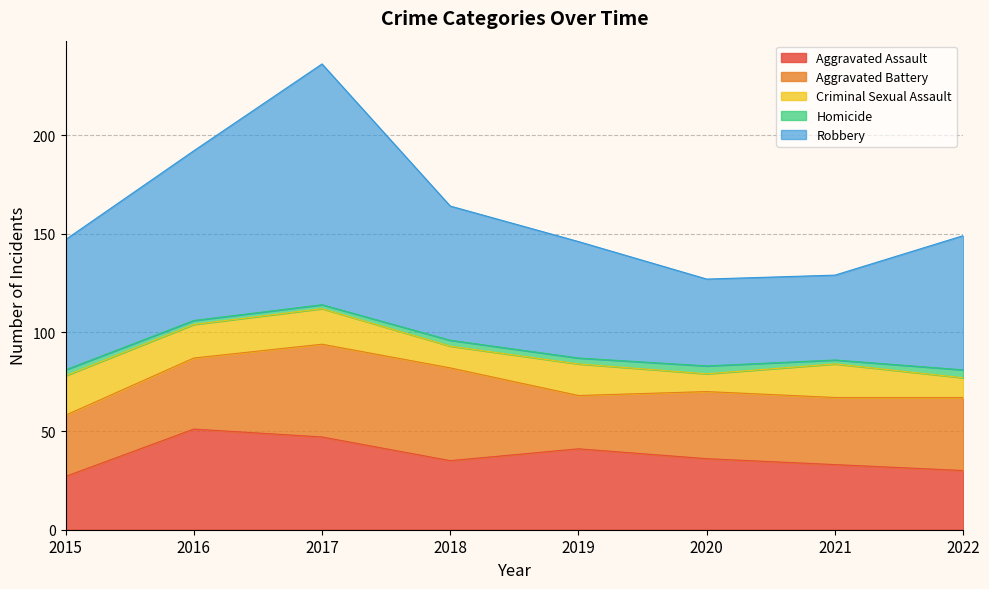

At which label does Robbery reach its peak?

2017